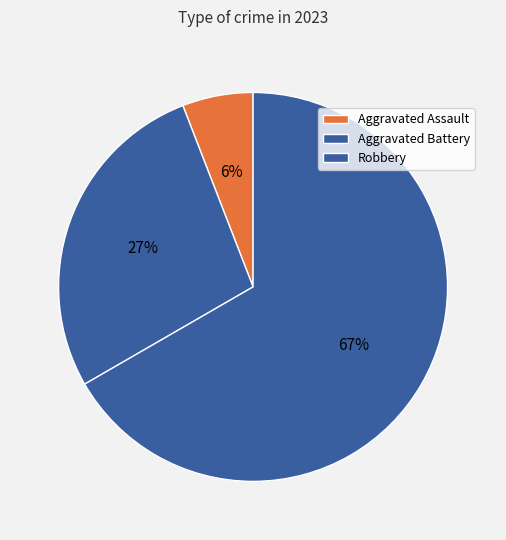

Is Aggravated Assault the majority of the pie?

No